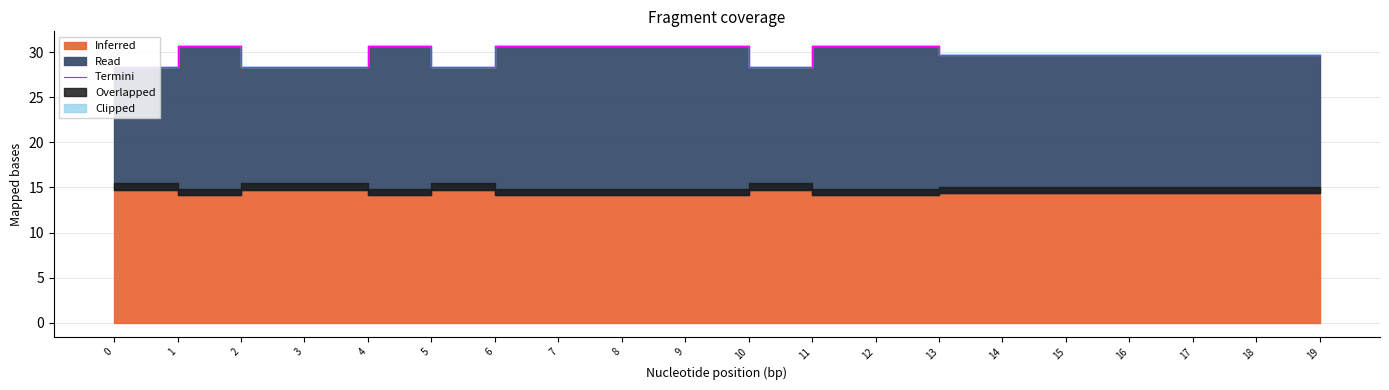

What is the smallest value displayed?

28.4